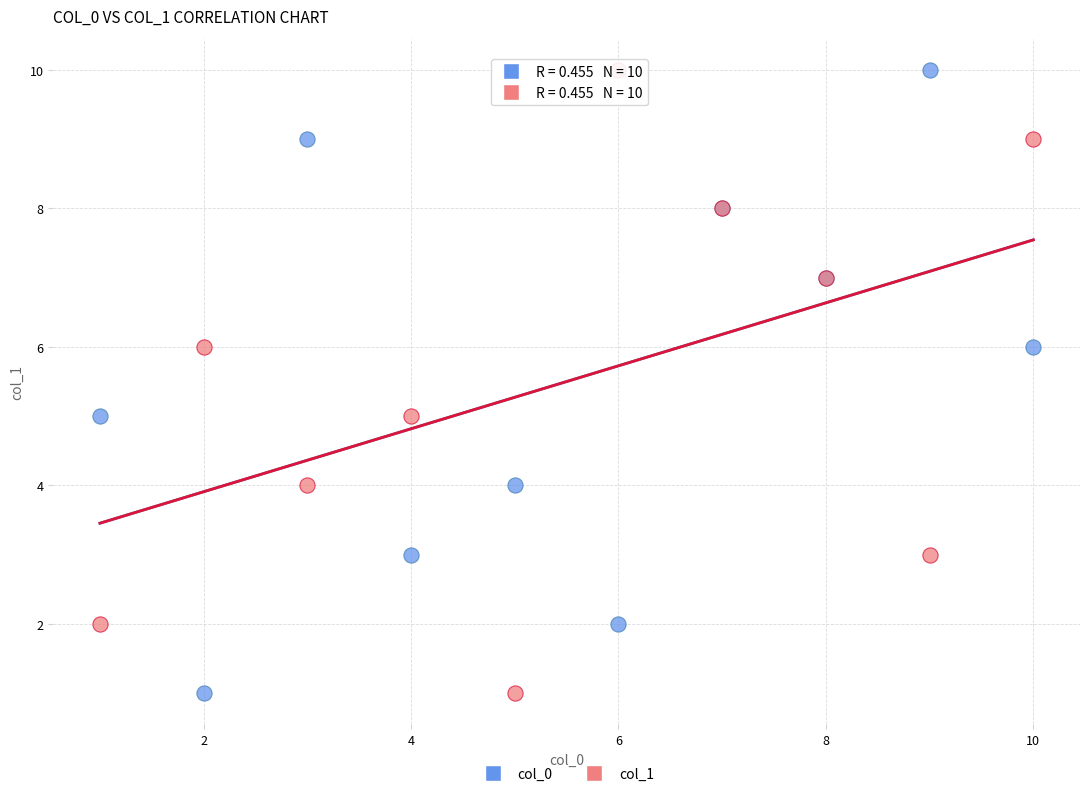

What are all the series names shown in the legend?

col_0, col_1